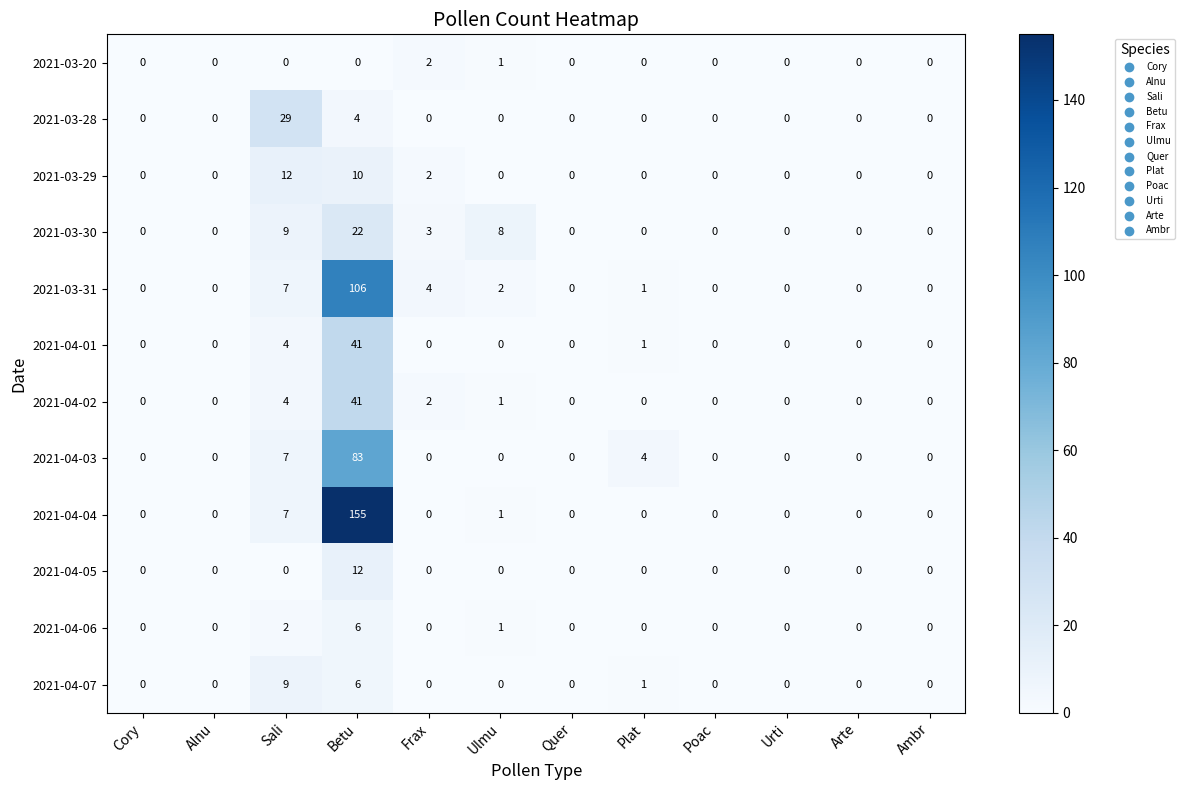

Is the value of 2021-04-07 at Ambr greater than the value of 2021-03-31 at Frax?

No